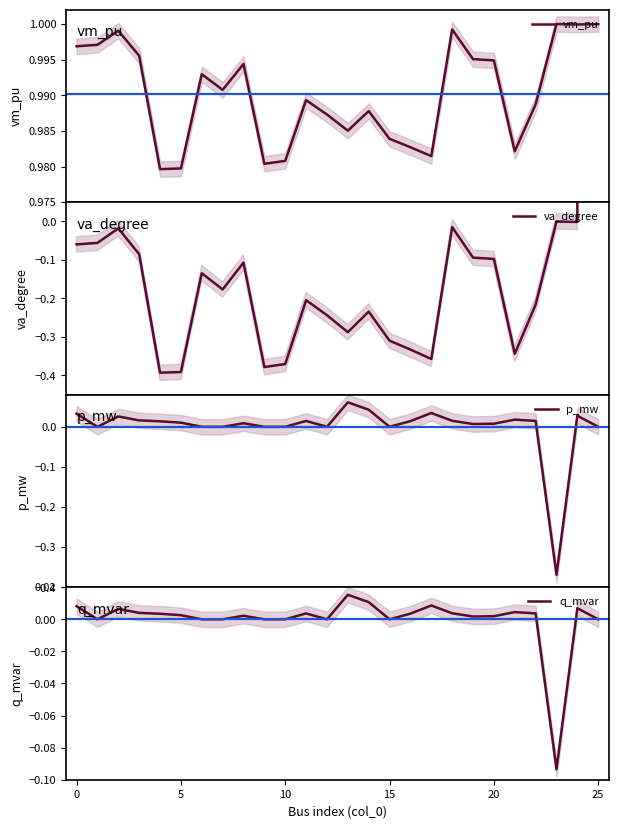

How many series are shown in this chart?

4